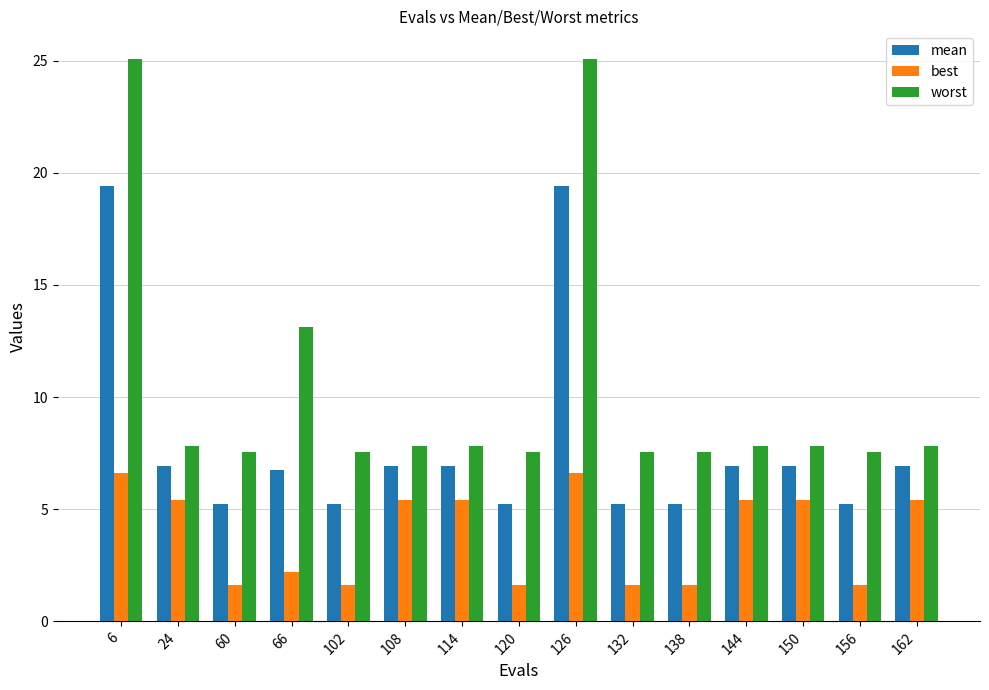

What is the minimum value for worst?

7.6